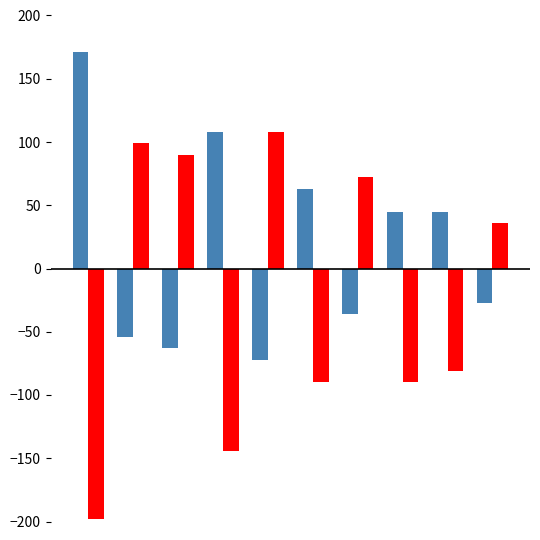

What is the minimum value shown in the chart?

-198